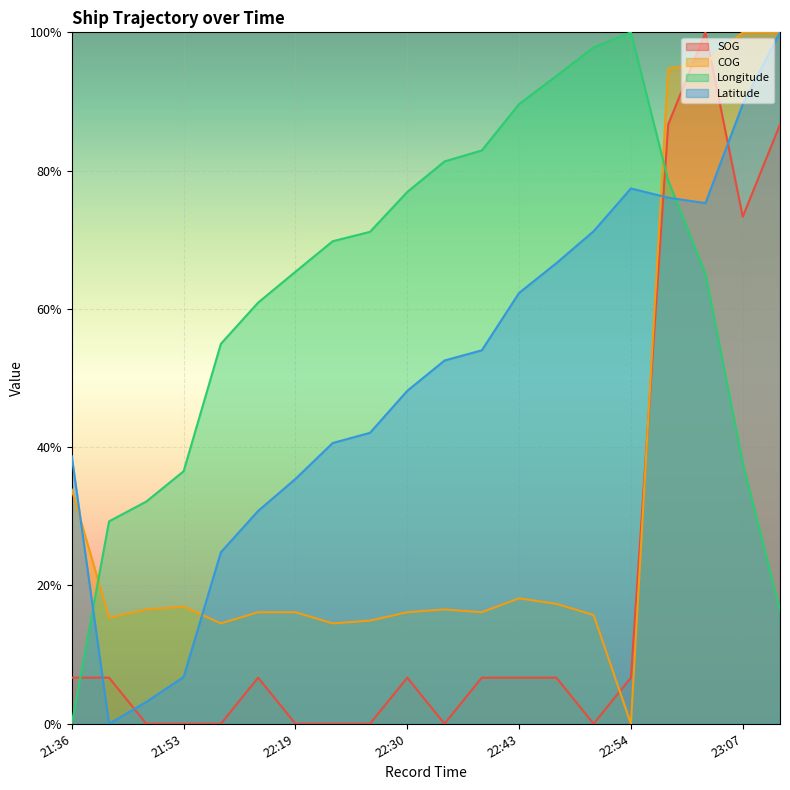

How many series are shown in this chart?

4